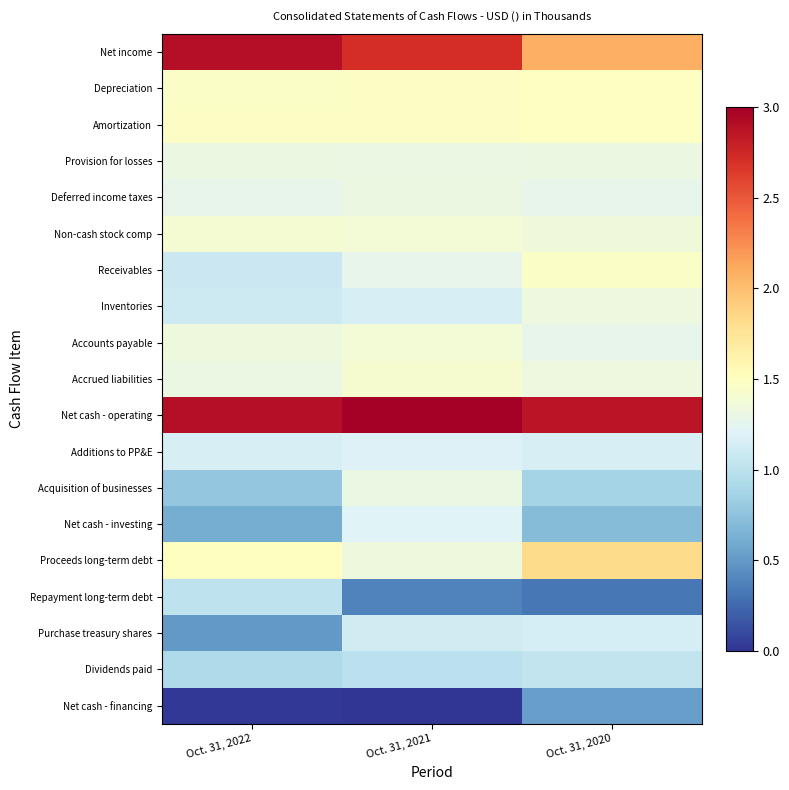

Count the number of categories in the chart.

3